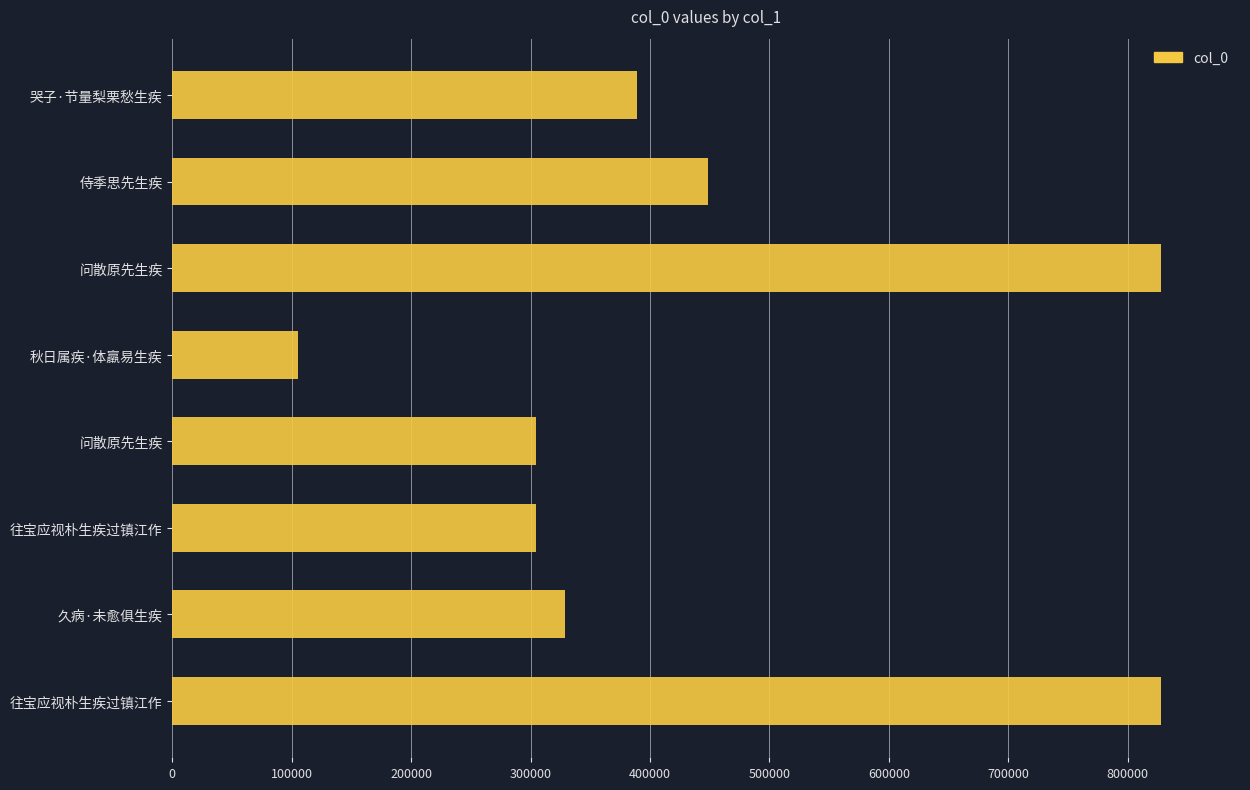

What is the minimum value shown in the chart?

105013